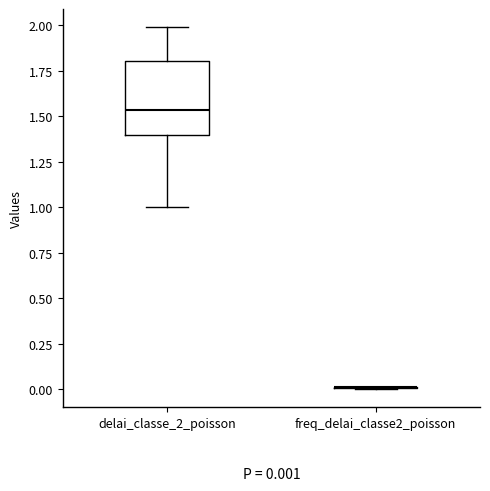

Comparing the boxes themselves (not the whiskers), which one is the tallest?

delai_classe_2_poisson